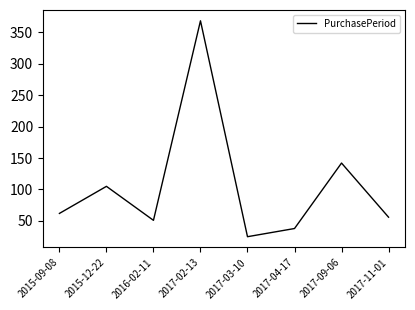

List the labels in order of value, smallest first.

2017-03-10, 2017-04-17, 2016-02-11, 2017-11-01, 2015-09-08, 2015-12-22, 2017-09-06, 2017-02-13